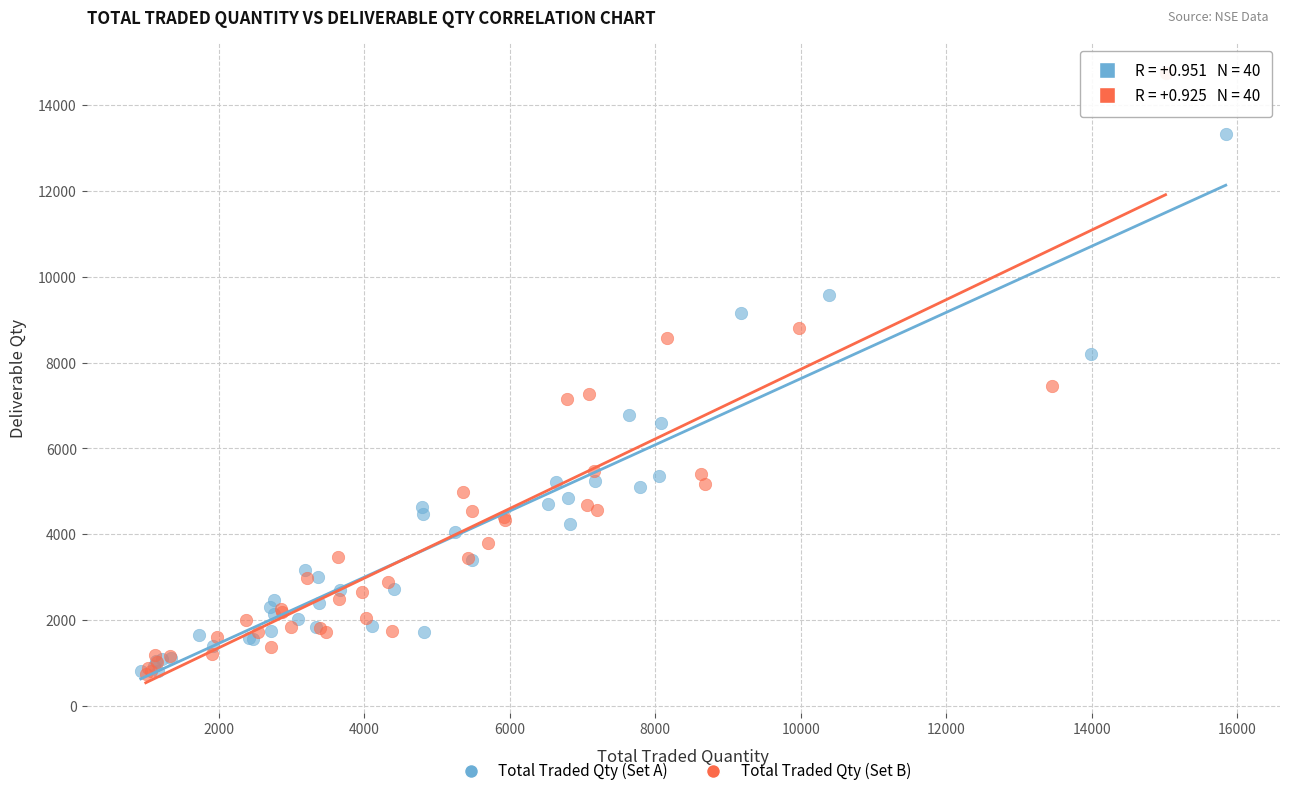

Which series contains the highest Y value?

Total Traded Qty (Set B)